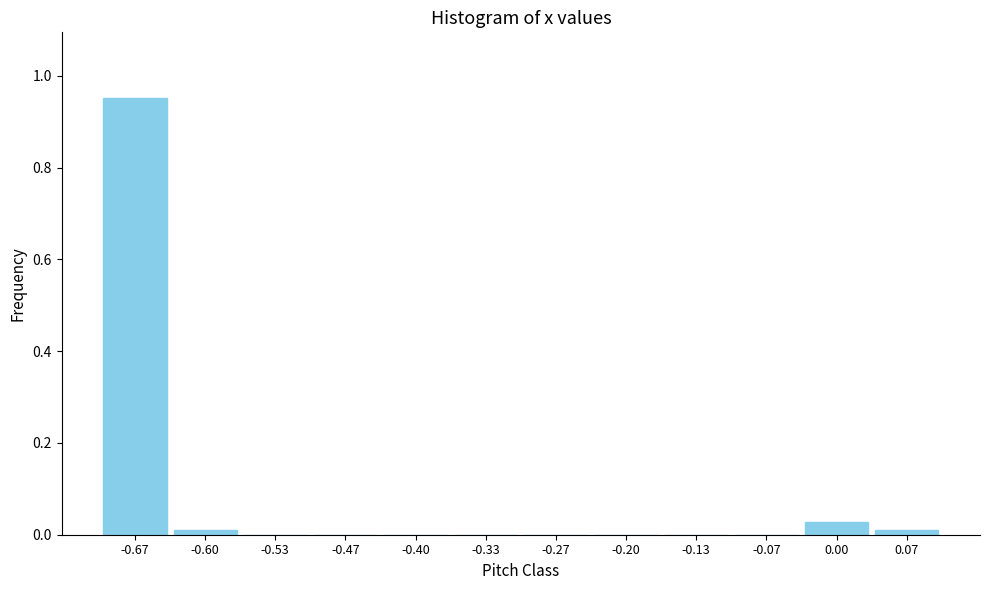

Reading left to right, list every bar in this chart as the range it spans on the x-axis followed by its height. Neither the bar edges nor the heights are printed on the chart, so give them approximately, as read against the axes.

-0.70 to -0.63: 0.96
-0.63 to -0.57: under 0.02
-0.57 to -0.50: 0
-0.50 to -0.43: 0
-0.43 to -0.37: 0
-0.37 to -0.30: 0
-0.30 to -0.23: 0
-0.23 to -0.17: 0
-0.17 to -0.10: 0
-0.10 to -0.03: 0
-0.03 to 0.03: 0.02
0.03 to 0.10: under 0.02